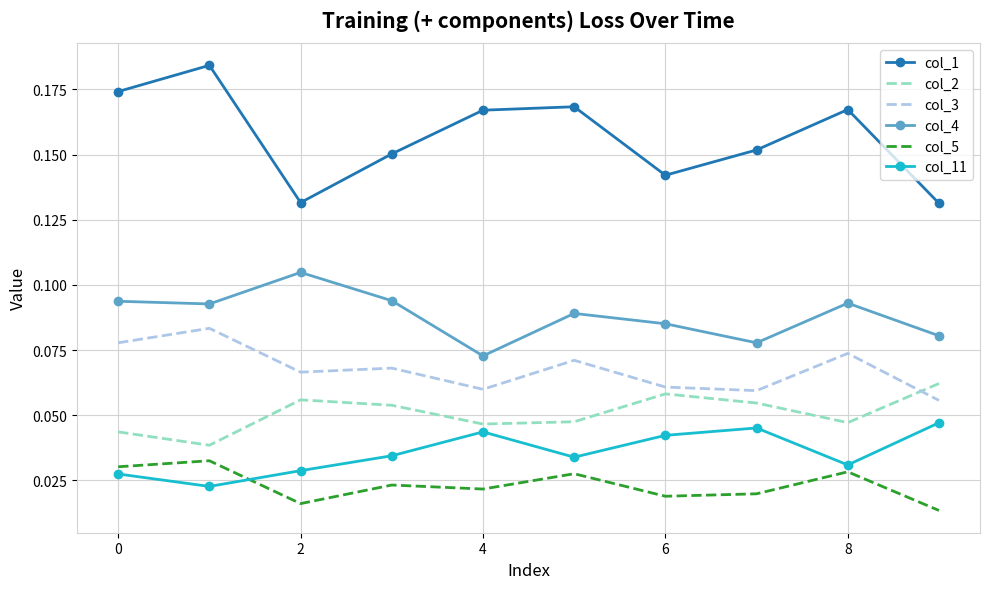

Rank the series by their maximum value, from highest to lowest.

col_1, col_4, col_3, col_2, col_11, col_5